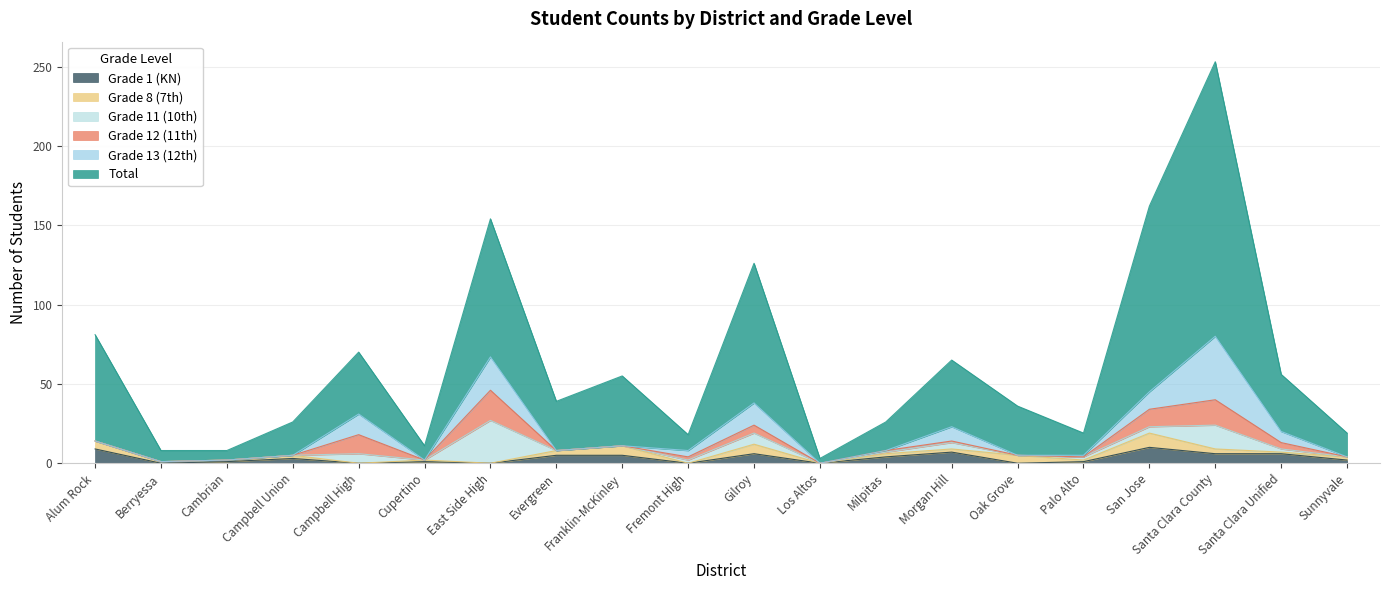

Is it true that Grade 11 (10th) equals 1 at Palo Alto?

False